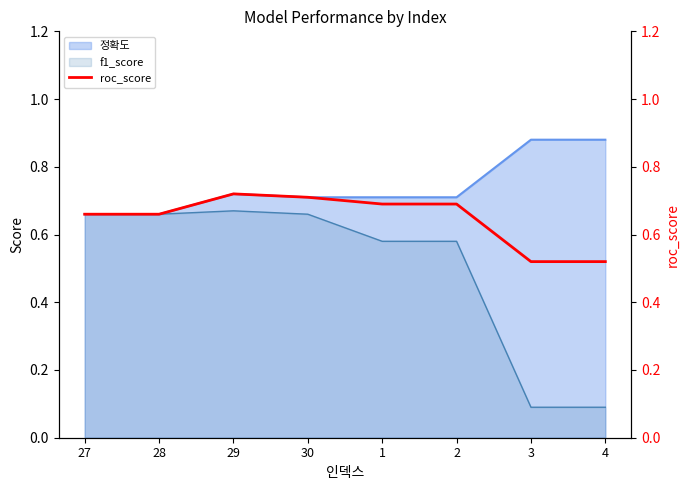

True or false: f1_score has a value of 0.1 at 3.

True